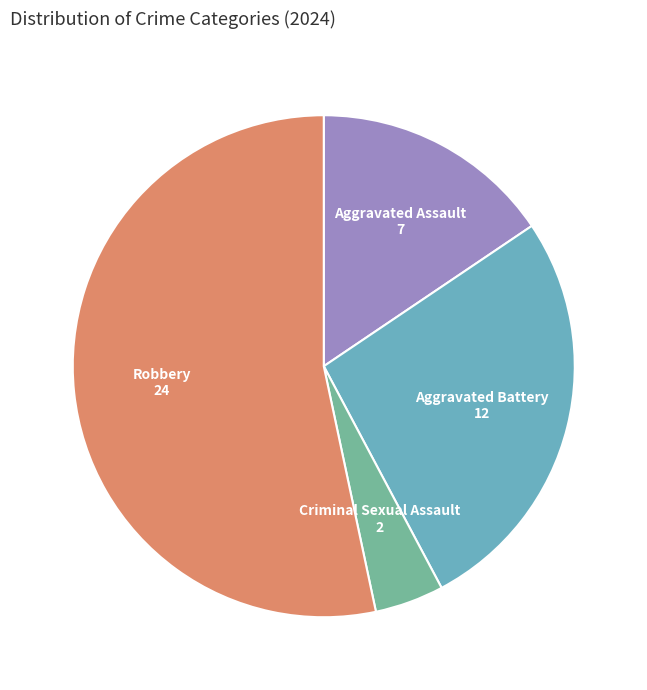

Does any single category account for the majority?

Yes